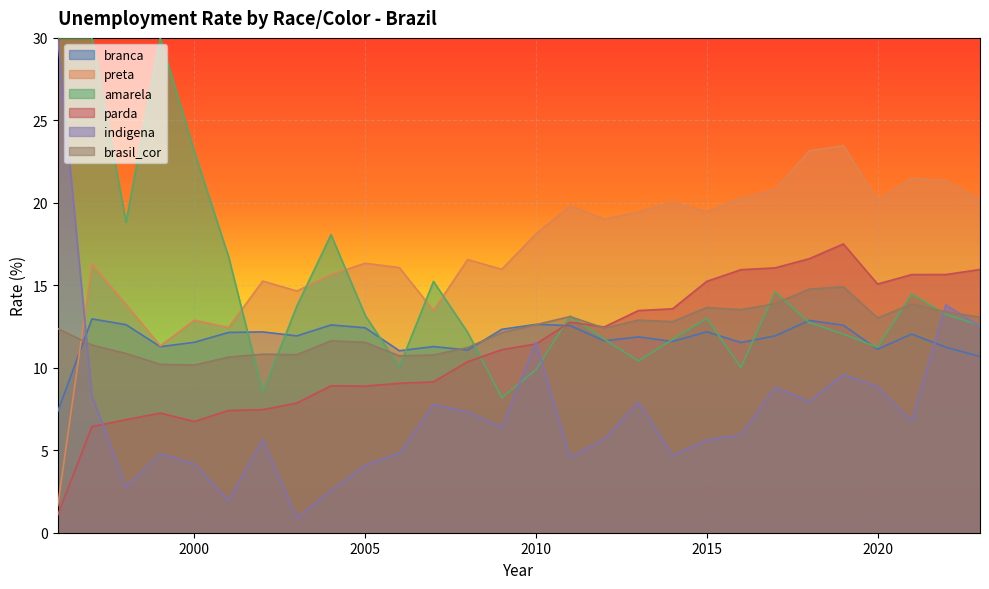

What is the difference between the second highest and second lowest values in the branca series?

2.2